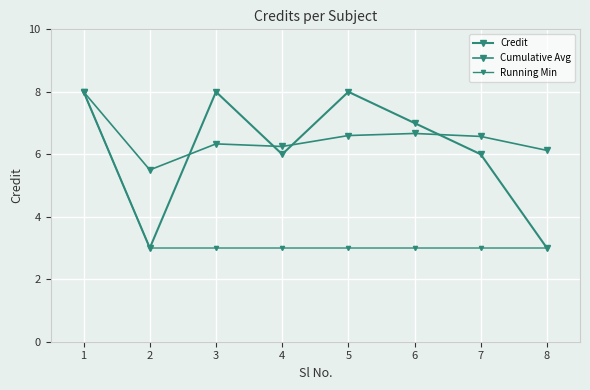

How many lines are shown in the chart?

3